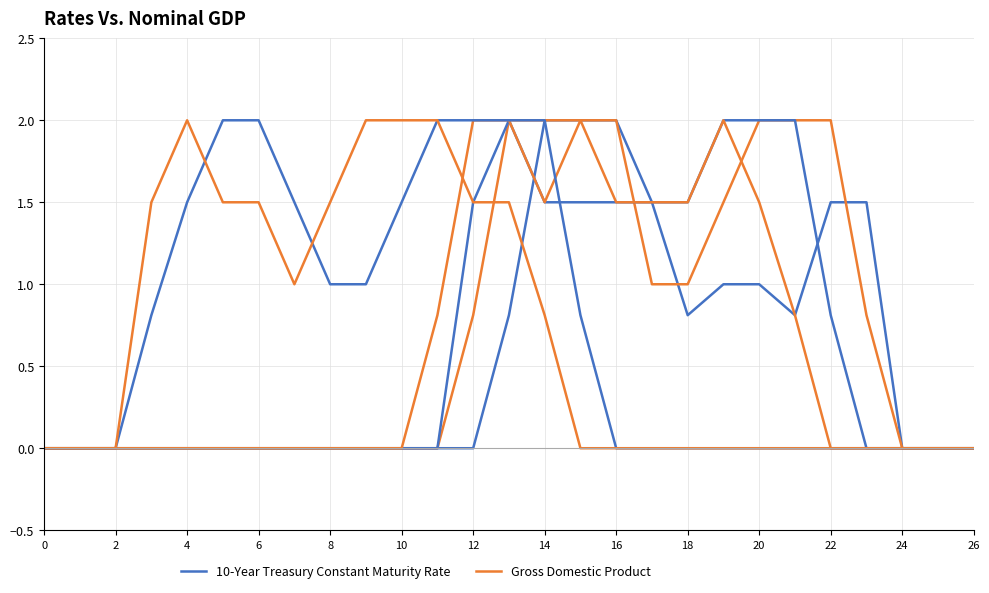

How many lines are shown in the chart?

2